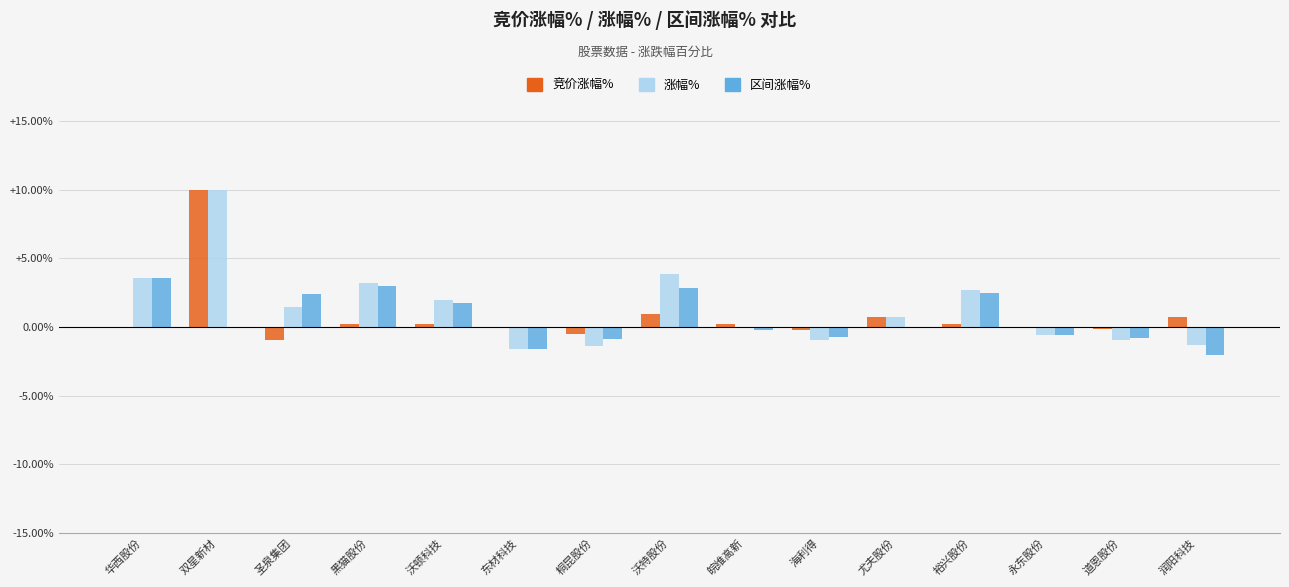

How many distinct data groups are displayed?

3